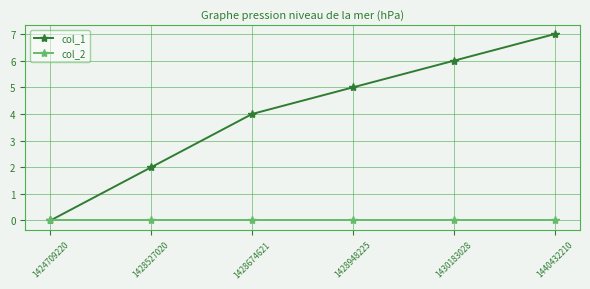

What is the spread (max minus min) of values at 1428674621?

4